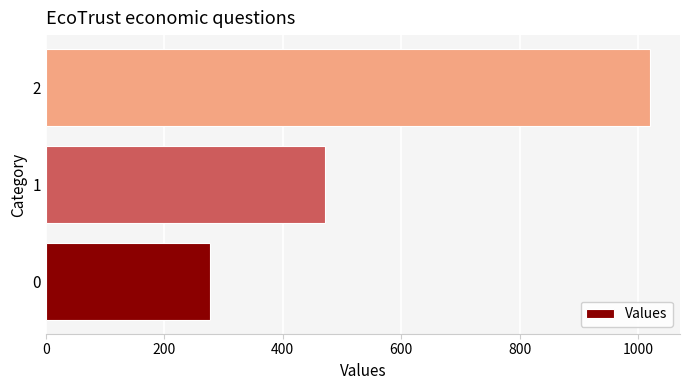

Reading top to bottom, transcribe all the data shown in this chart.

1020.0	471.4	277.8